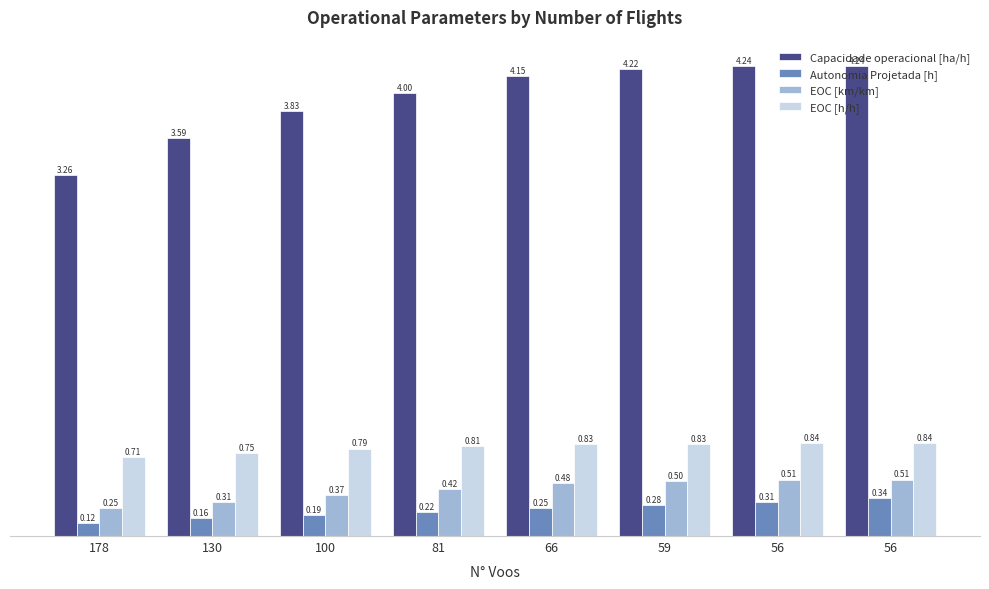

Where is Autonomia Projetada [h] nearest to the value 0?

178